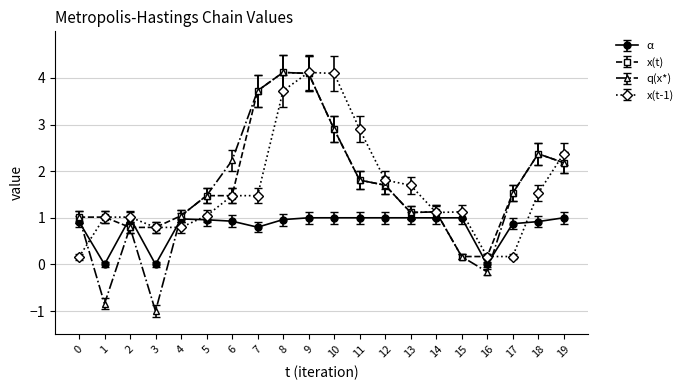

What is the value of the q(x*) point at the 18th from the left?

1.5